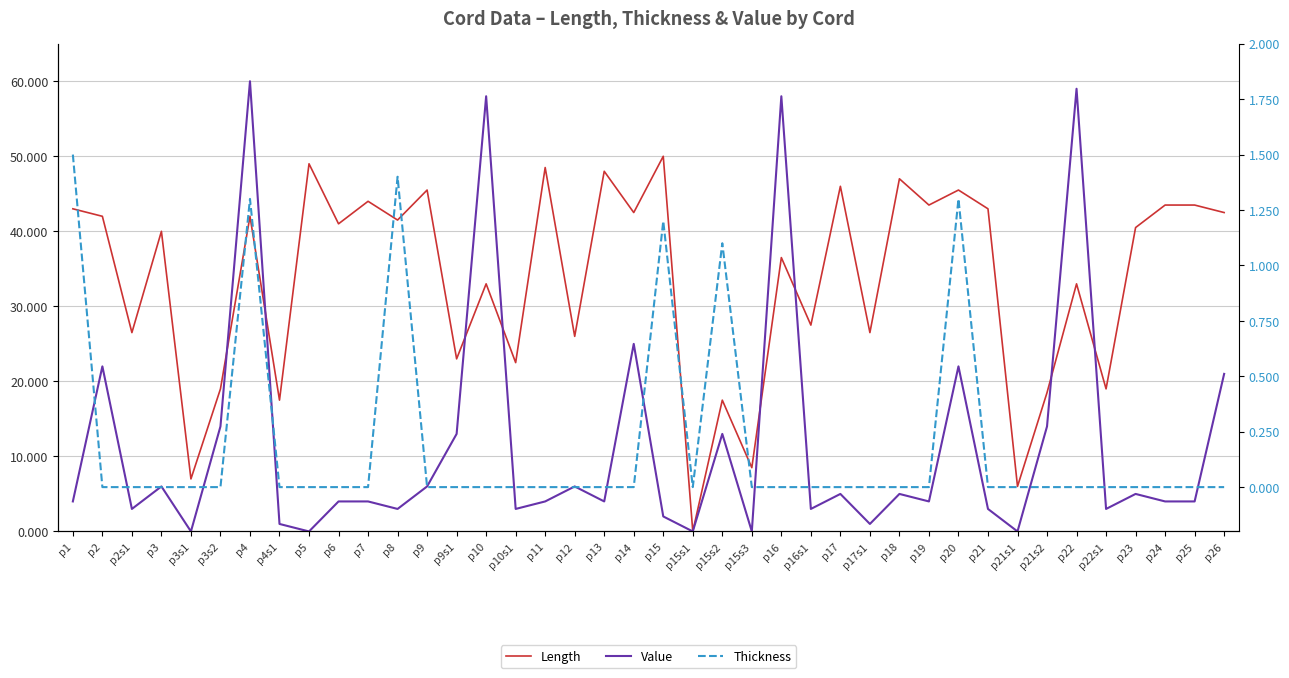

Count the number of data series in this chart.

3